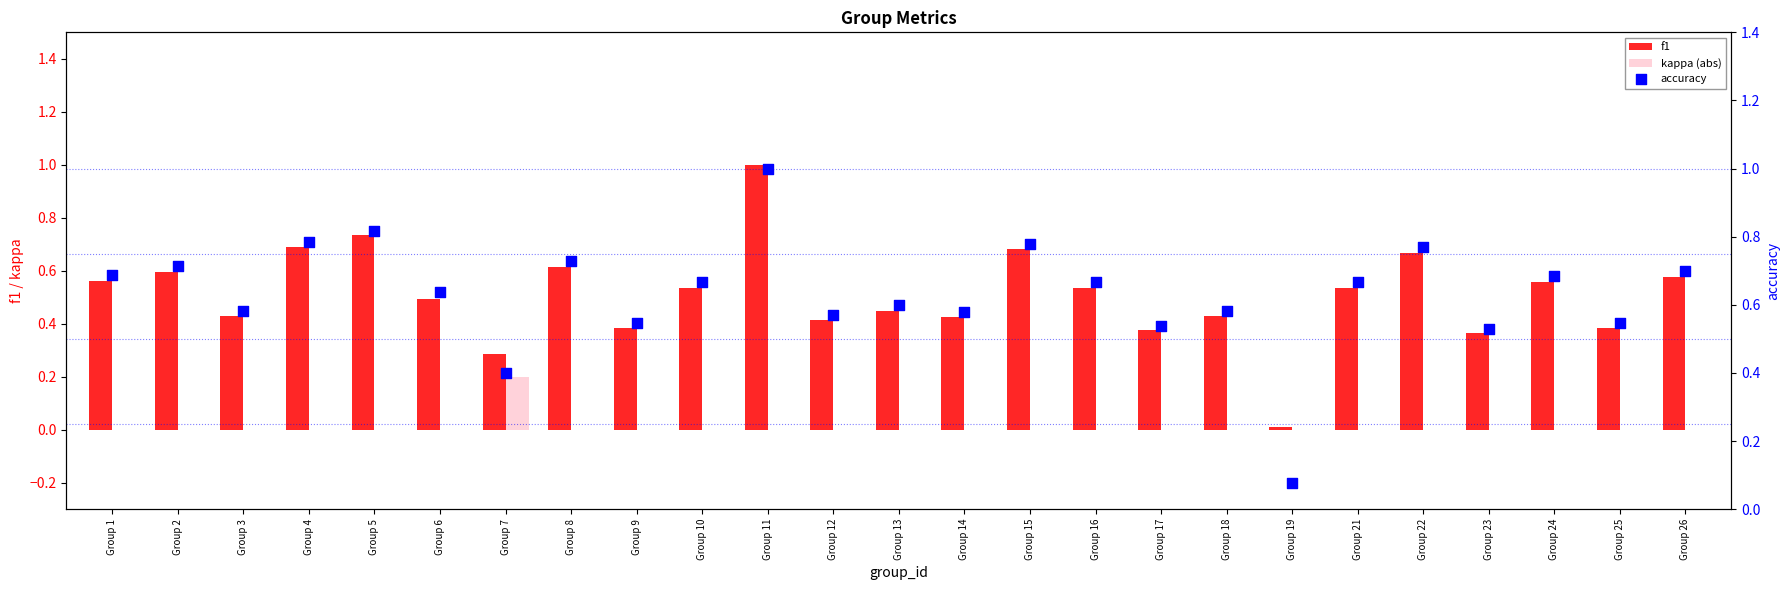

Which series contains the lowest Y value?

kappa (abs)